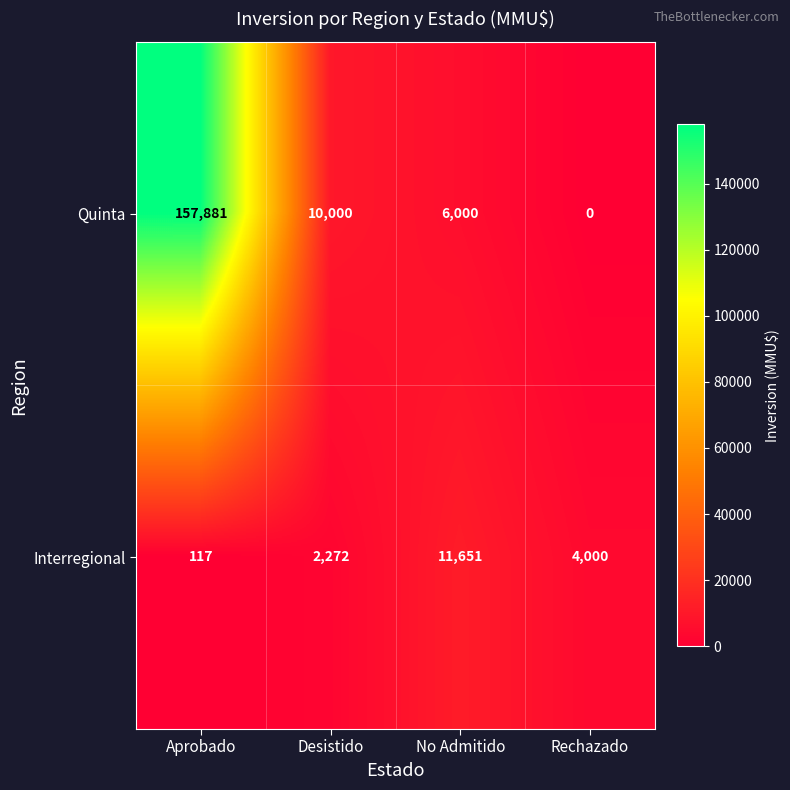

Rank the series by their maximum value, from highest to lowest.

Quinta, Interregional